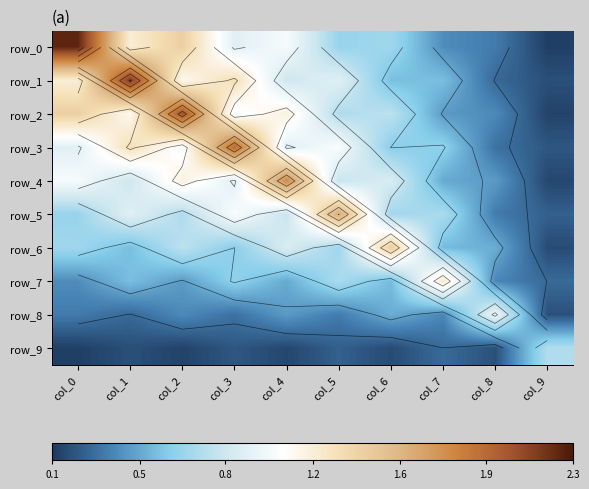

Is the value of row_6 at col_8 greater than the value of row_5 at col_2?

No